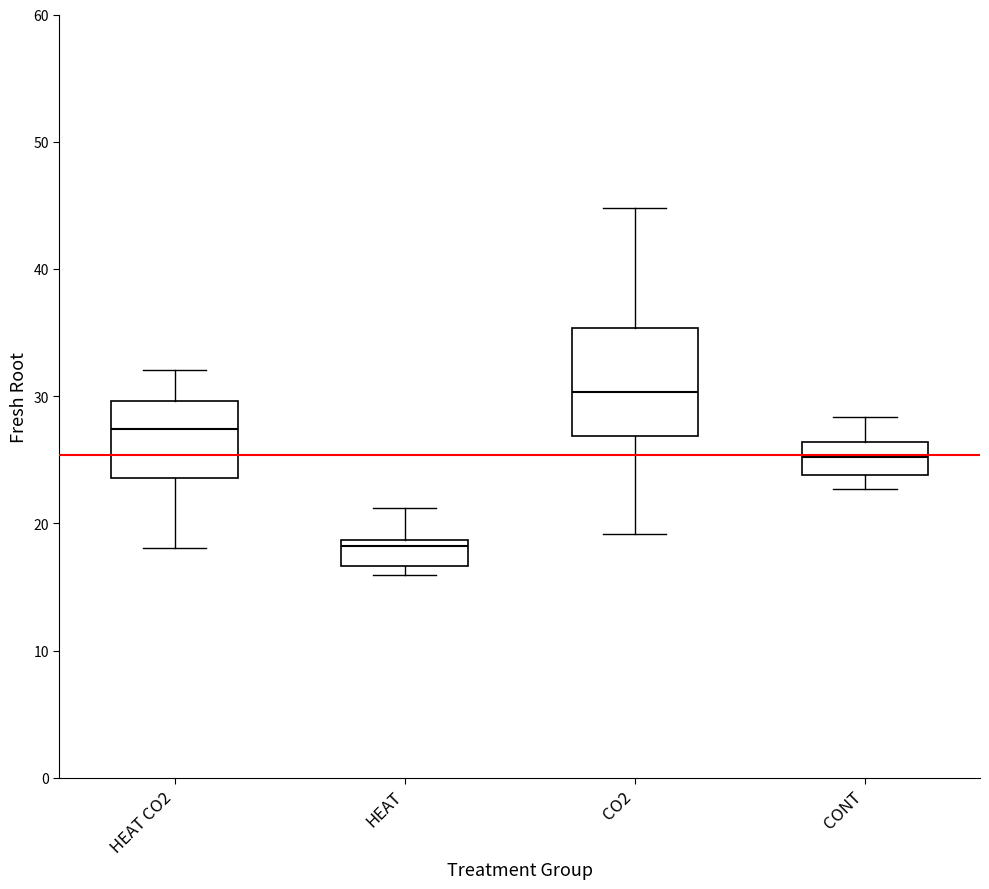

Which box's median line is the lowest?

HEAT